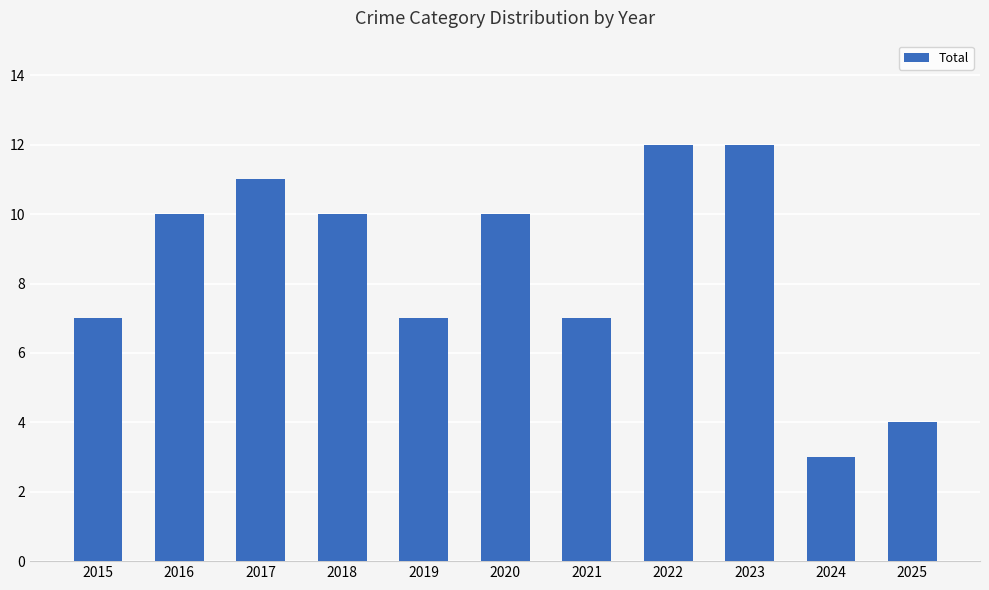

True or false: the data shows 3 at 2024.

True